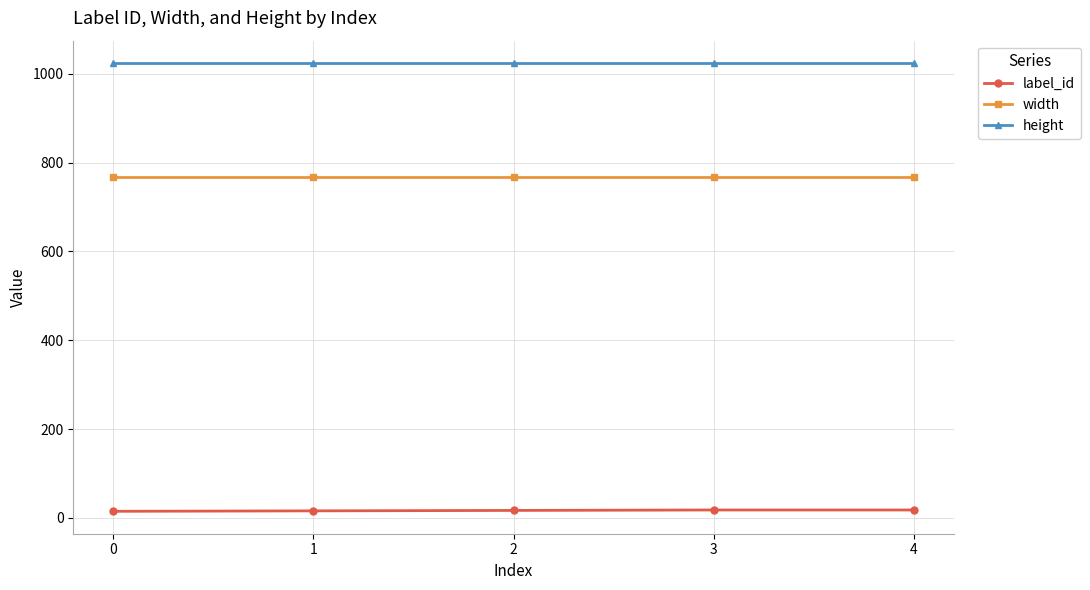

At 1, list the series in order from largest to smallest.

height, width, label_id